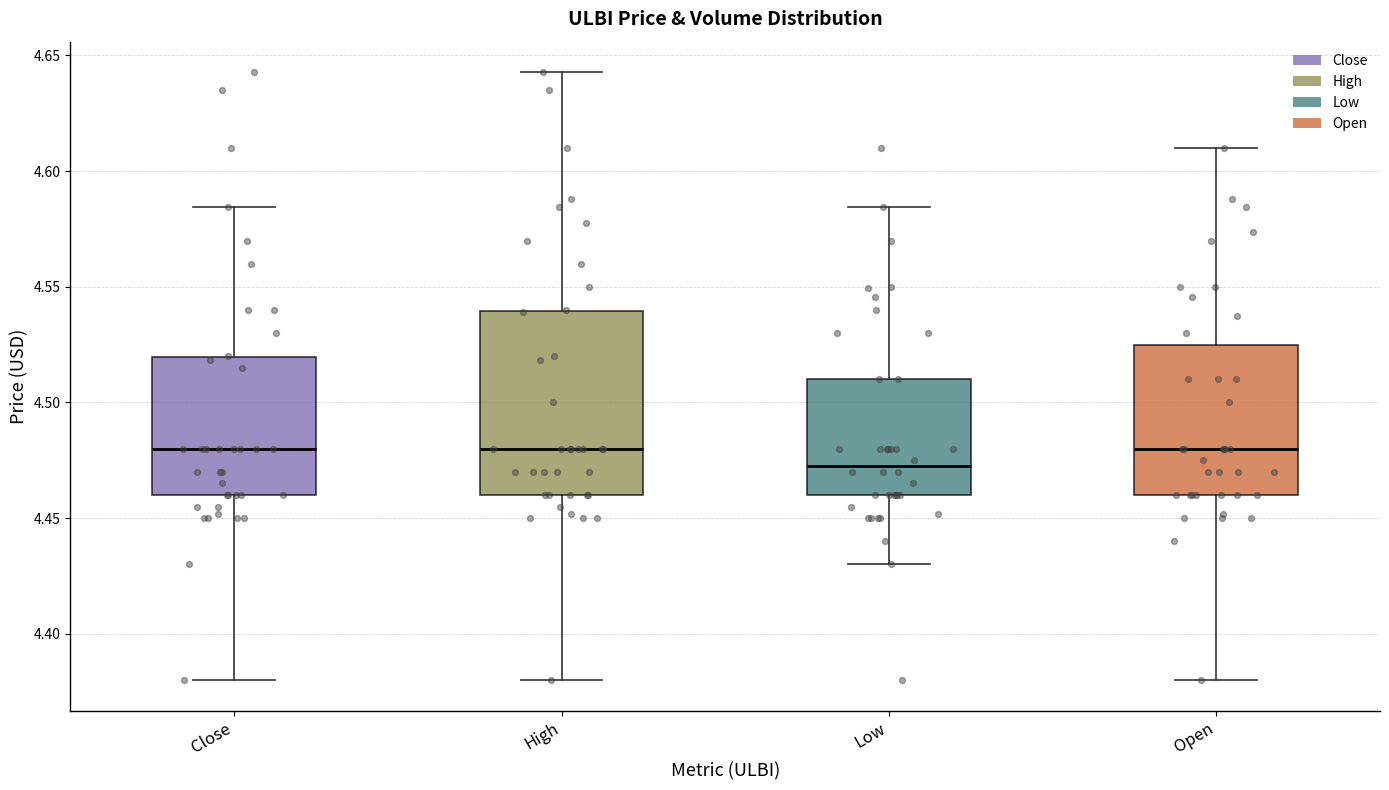

Which box's median line is the lowest?

Low